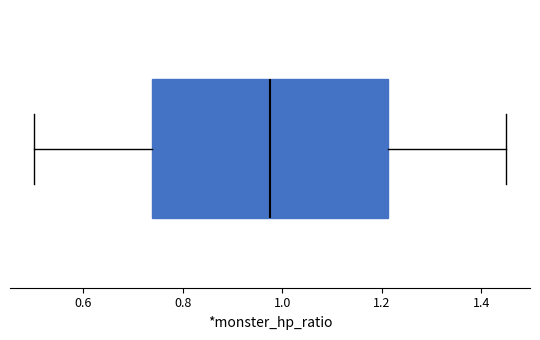

Transcribe this box plot: give where the median line is, the range the box spans, and where the two whiskers end, as read against the x-axis. The values are not printed on the chart, so give them approximately, as read against the axis.

median 0.98, box 0.74 to 1.22, whiskers 0.50 to 1.46